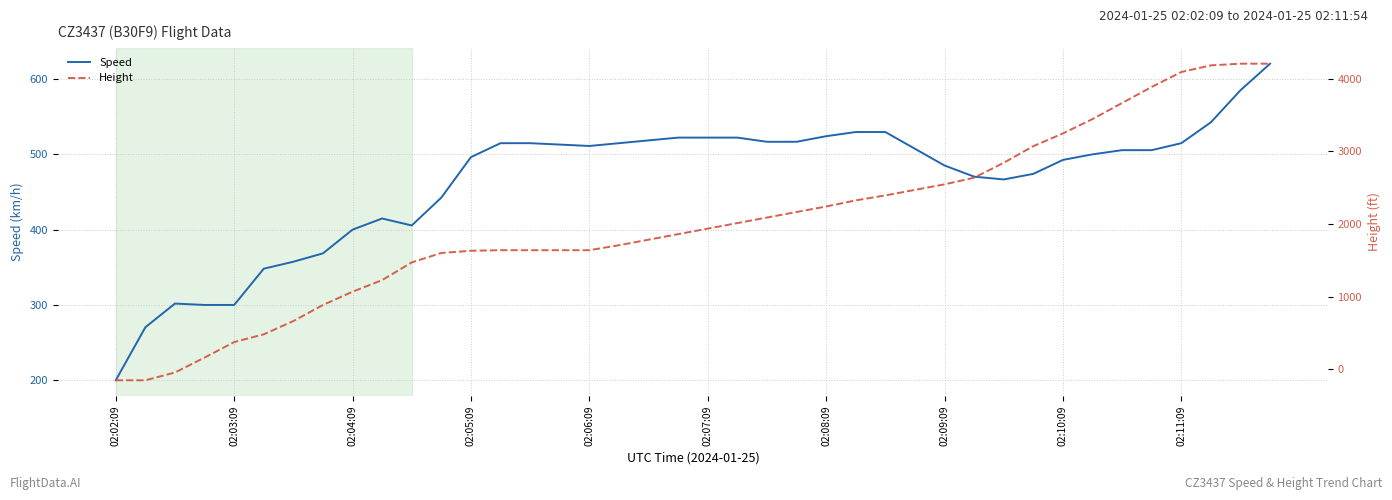

How many lines are shown in the chart?

2